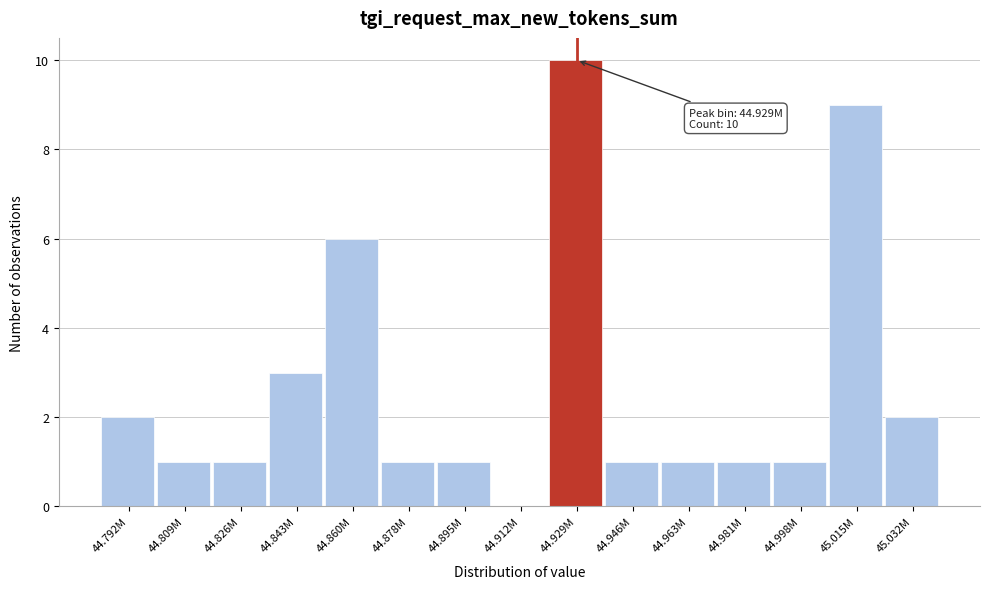

Reading left to right, transcribe all the data shown in this chart.

44.792M=2	44.809M=1	44.826M=1	44.843M=3	44.860M=6	44.878M=1	44.895M=1	44.912M=0	44.929M=10	44.946M=1	44.963M=1	44.981M=1	44.998M=1	45.015M=9	45.032M=2